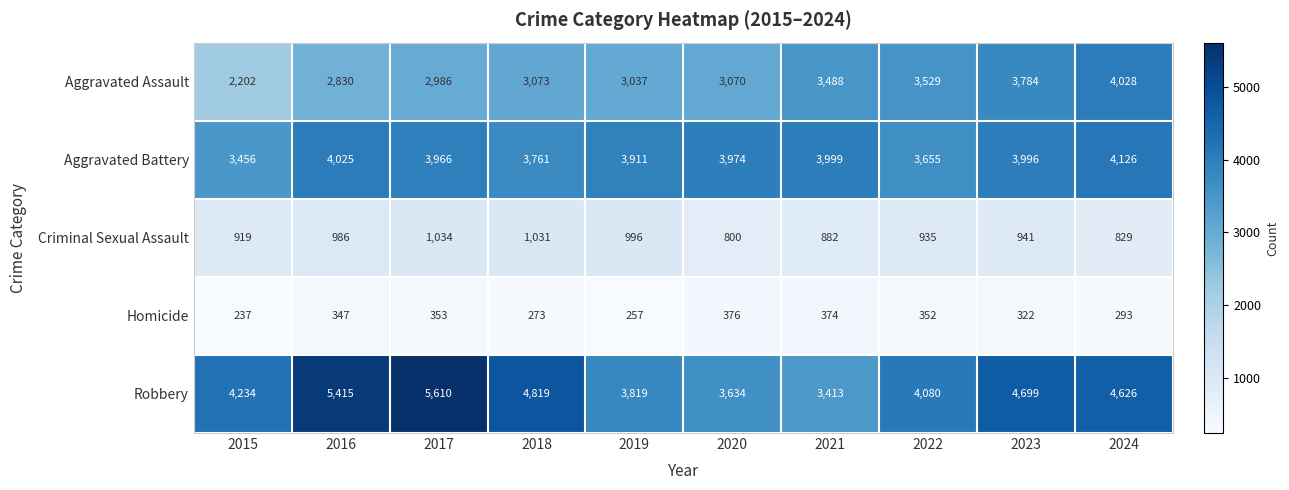

At how many categories does at least one series exceed 4559?

5